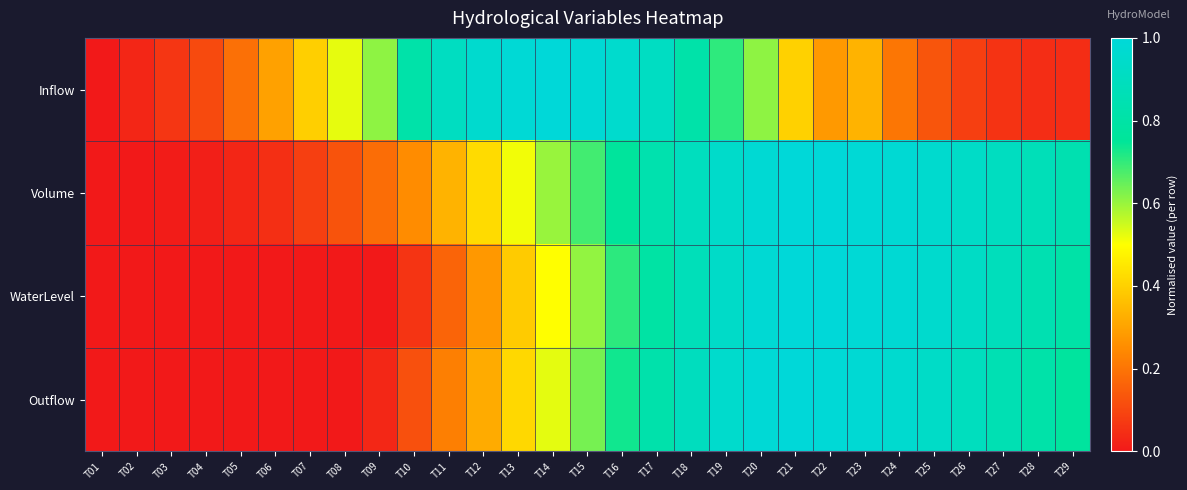

Which series has the largest range (max minus min)?

Inflow